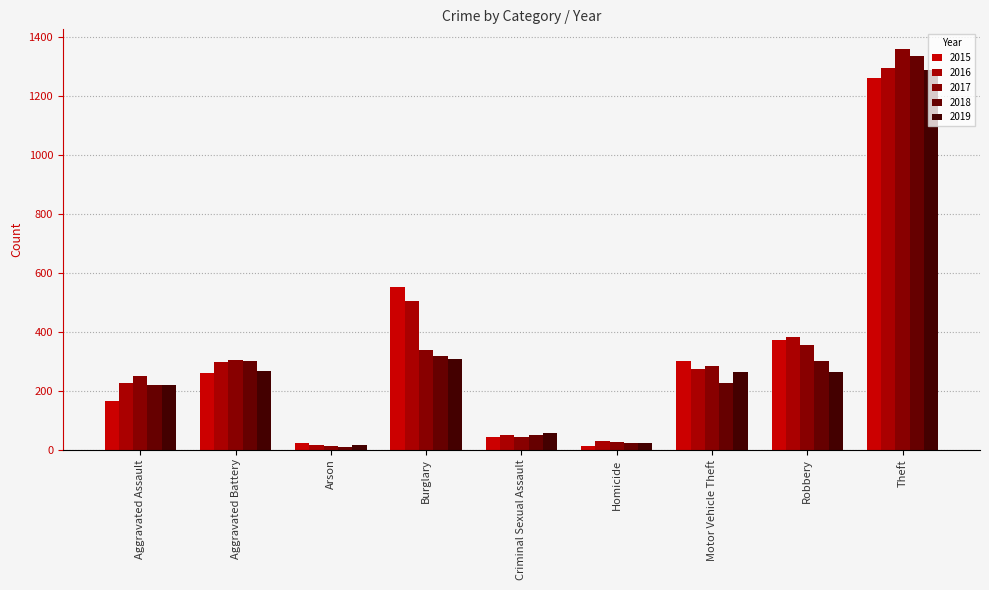

Count the number of data series in this chart.

5